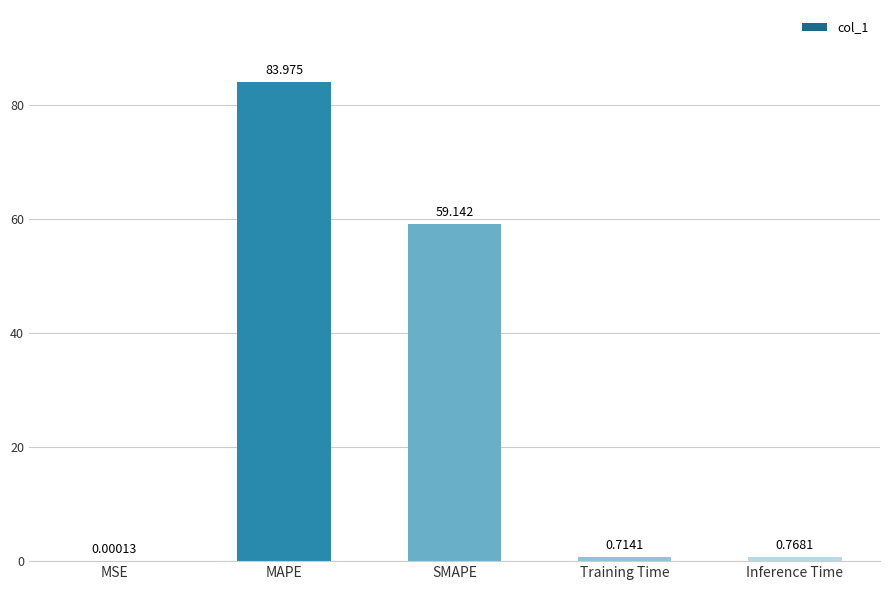

Which label corresponds to the largest value in the chart?

MAPE